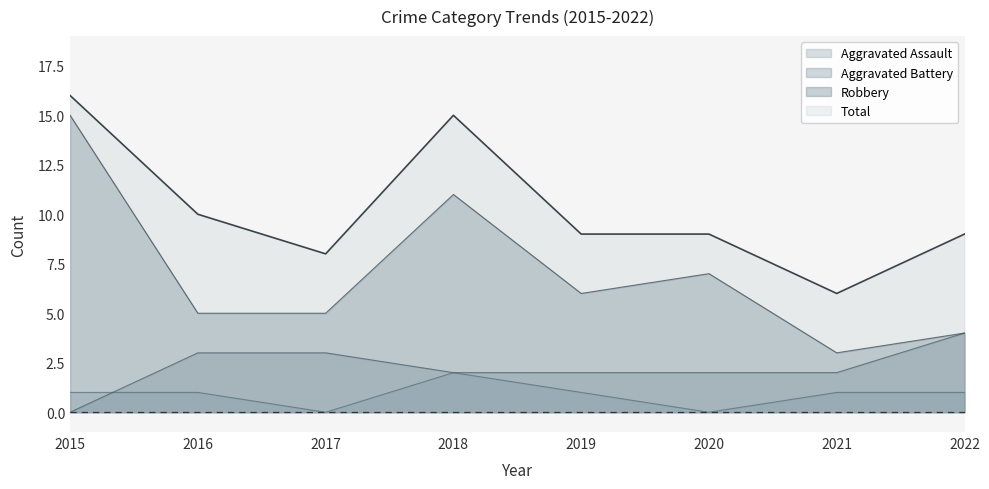

Between 2015 and 2021, which series saw the biggest shift?

Robbery